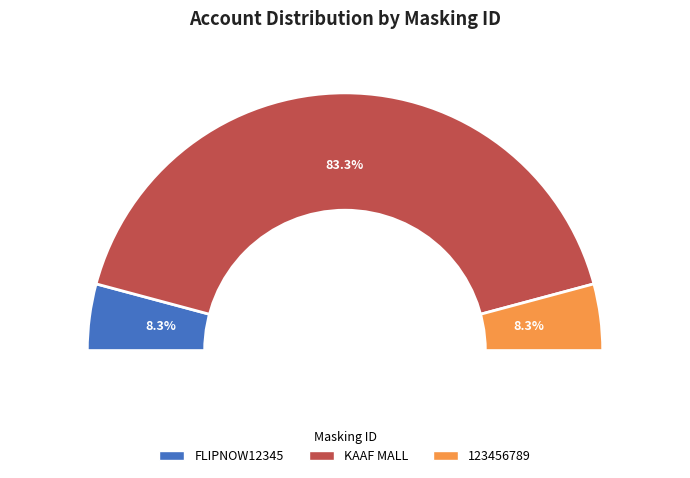

To the nearest percent, what is the average slice percentage?

33%